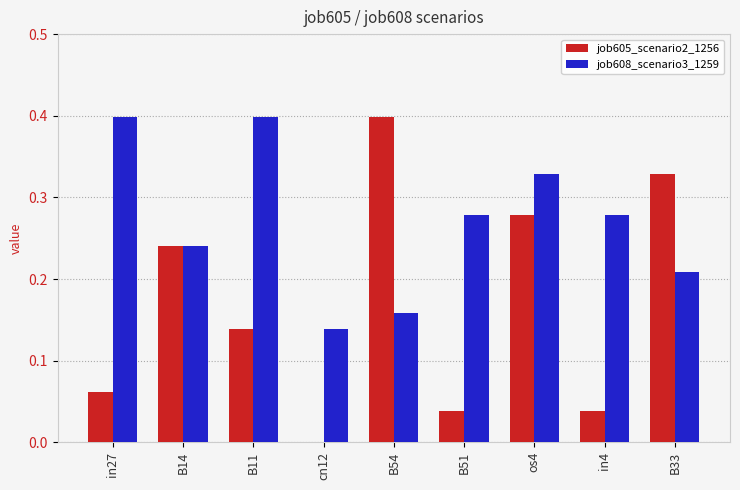

Which series changed the most between B51 and B33?

job605_scenario2_1256